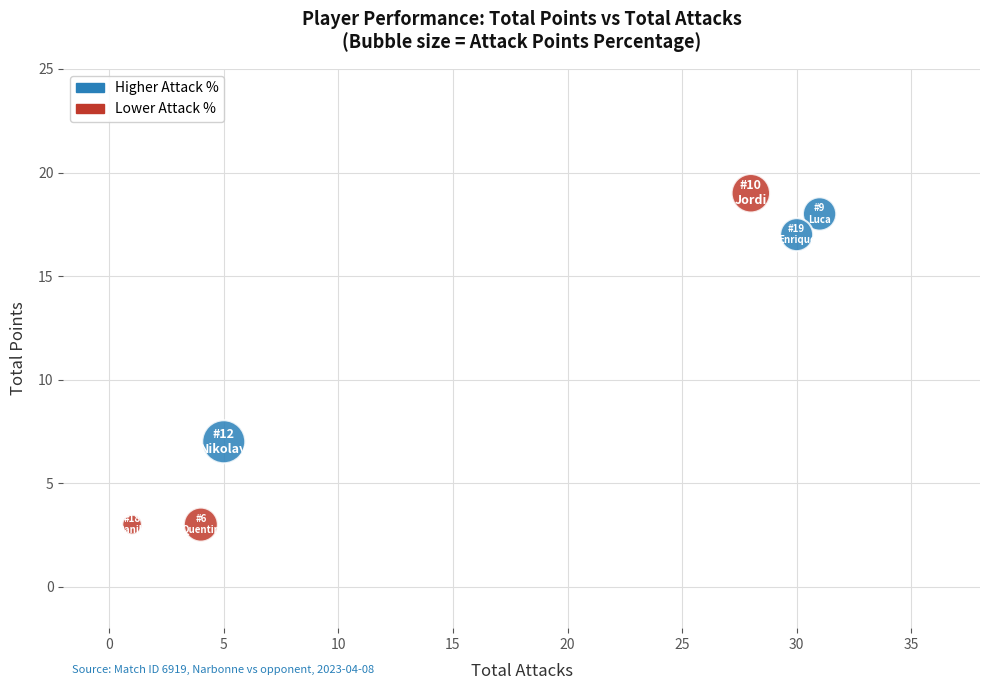

Which series reaches the minimum Y coordinate?

Lower Attack %